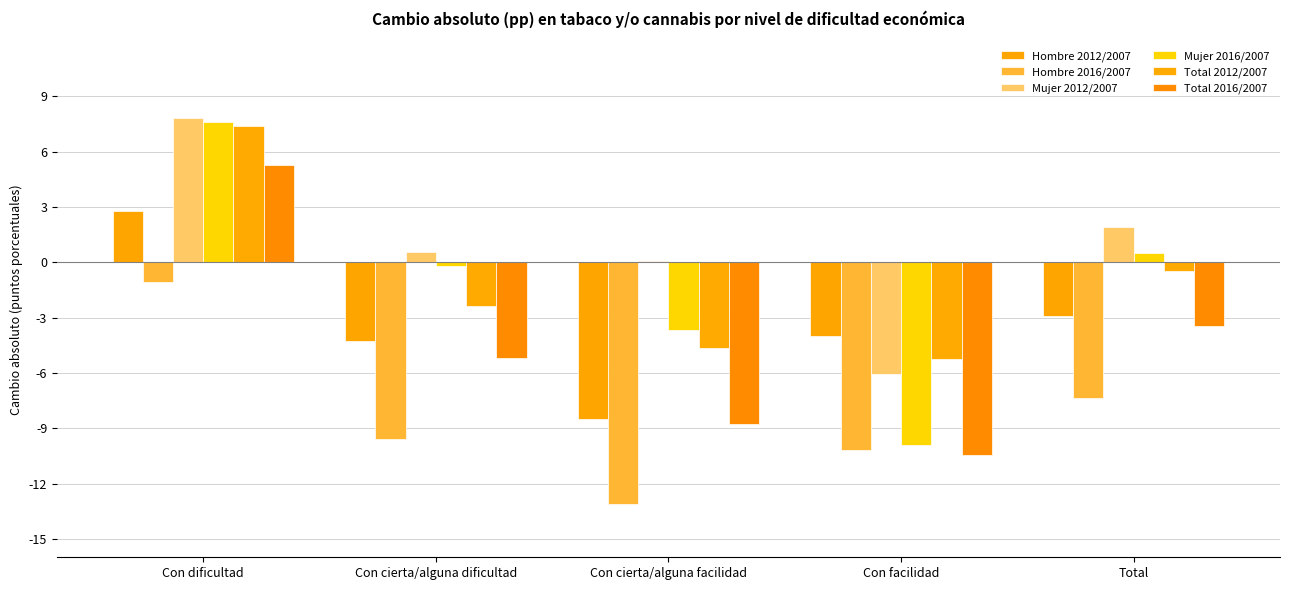

True or false: Mujer 2012/2007 has a value of 0.6 at Con cierta/alguna dificultad.

True